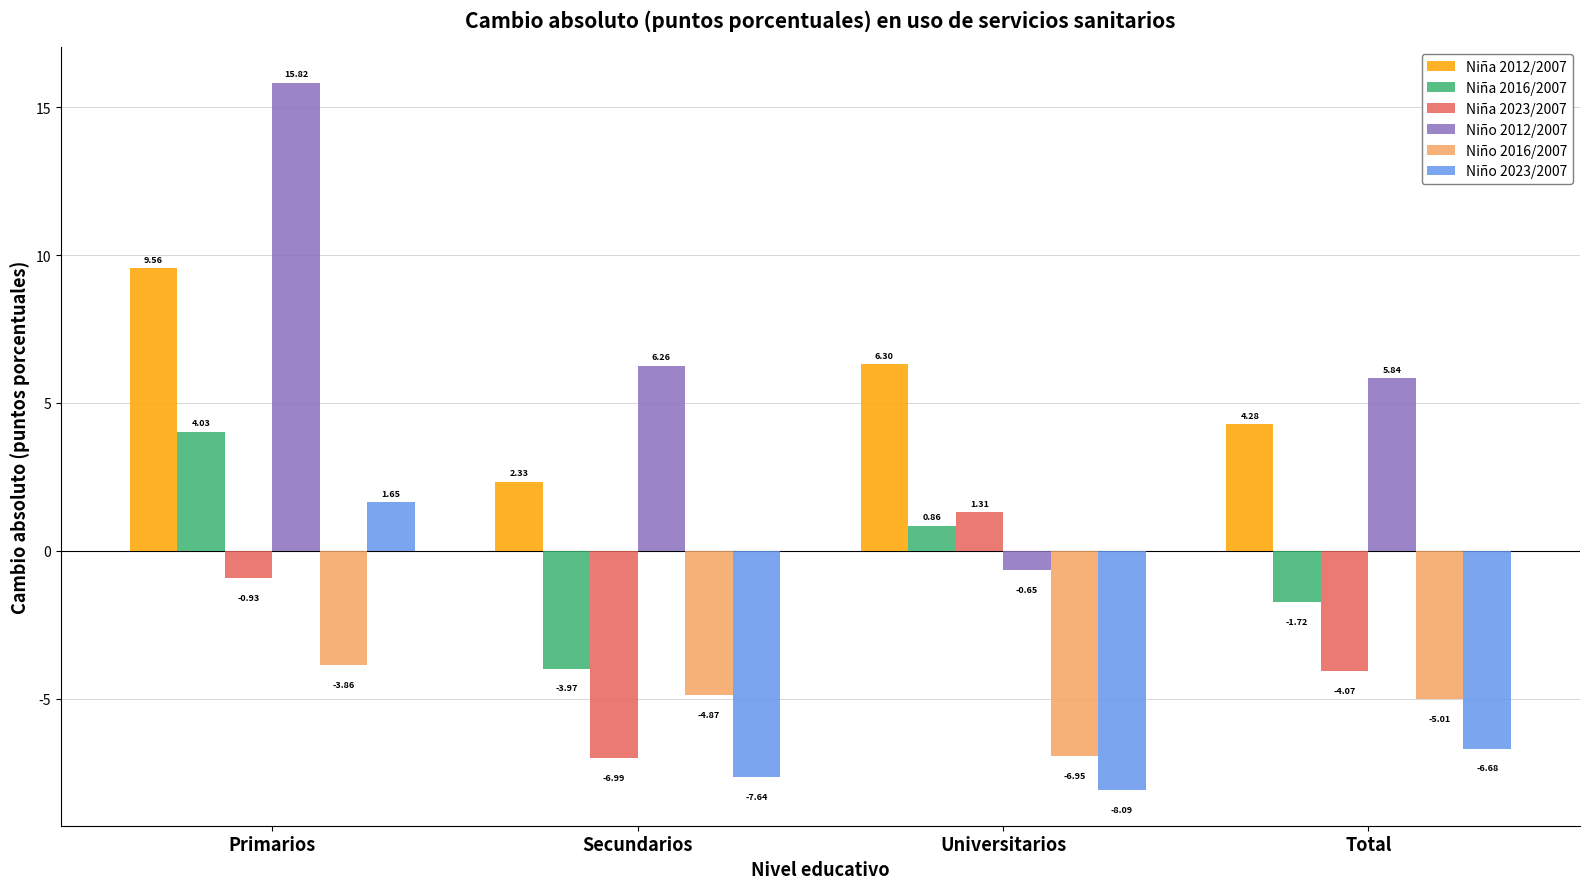

What is the average value of the Niño 2016/2007 series?

-5.2